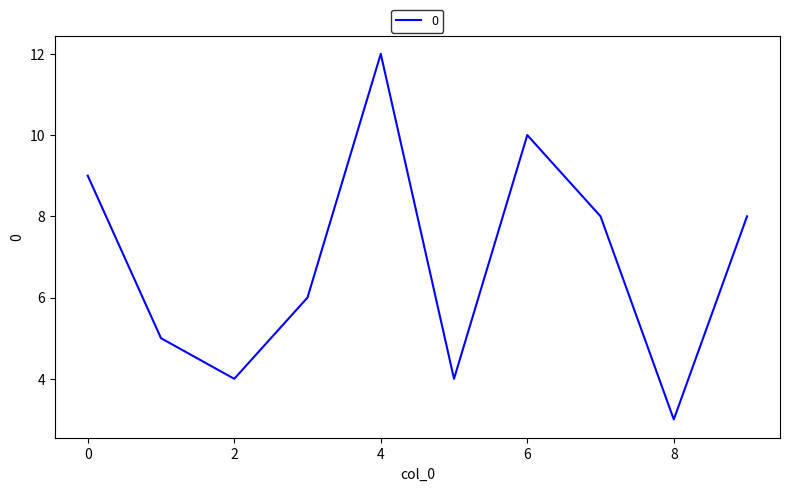

What is the greatest value displayed?

12